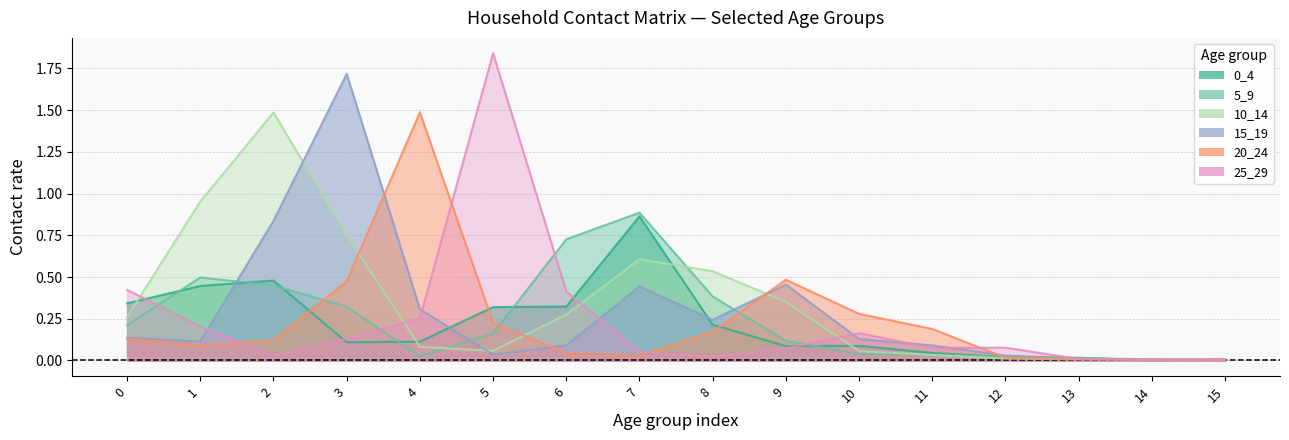

Does the chart have visible grid lines?

Yes